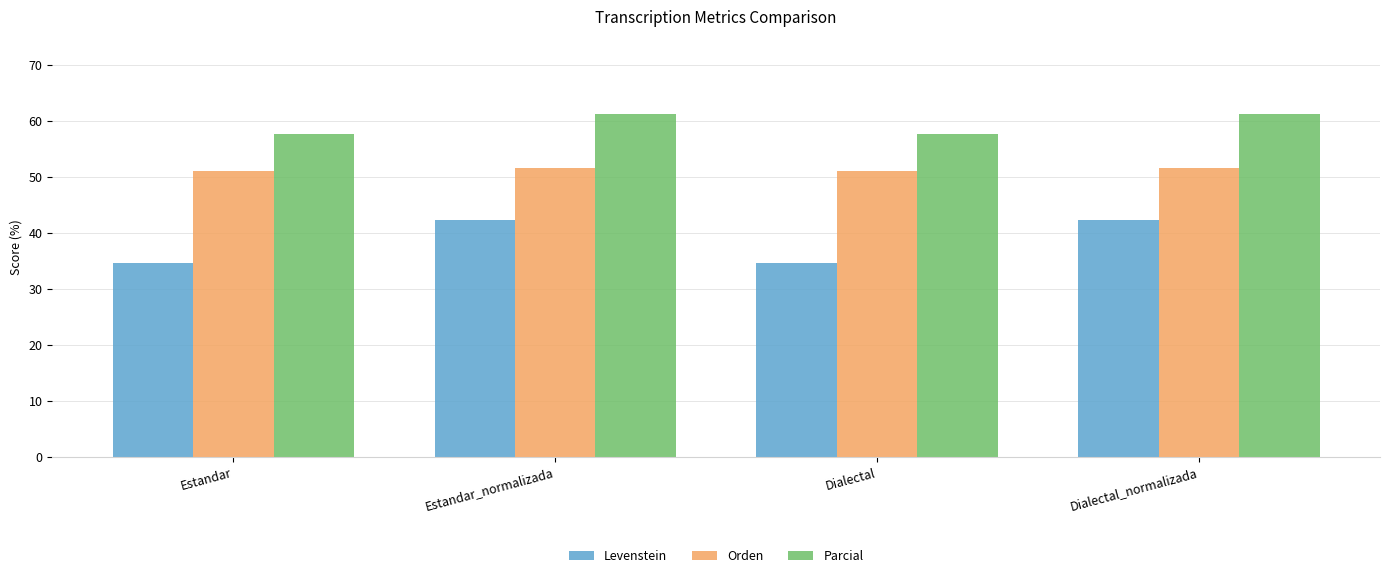

True or false: Orden has a value of 51.1 at Dialectal.

True